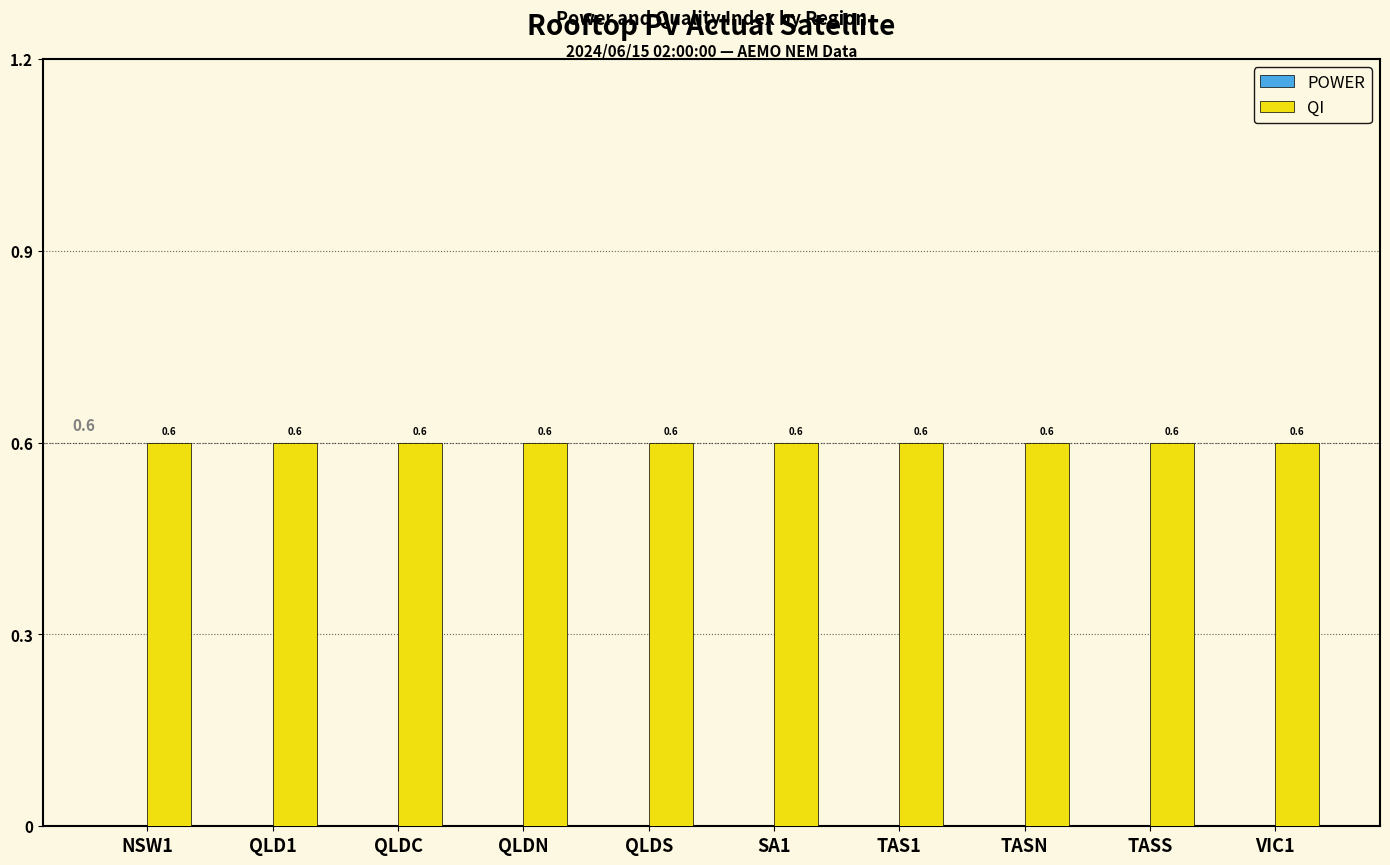

True or false: QI has a value of 0.9 at TAS1.

False